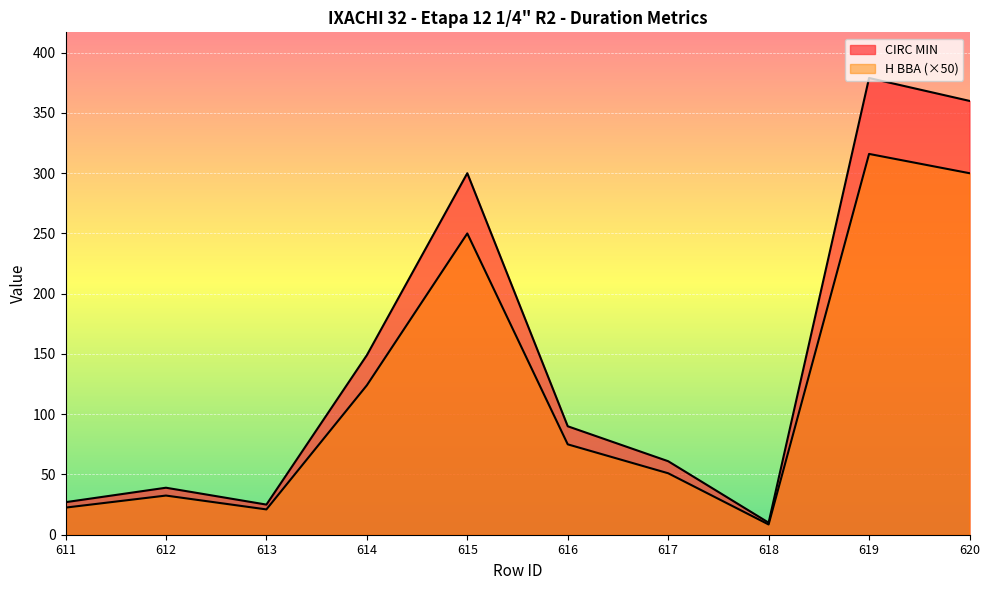

Between 611 and 618, which series saw the biggest shift?

CIRC MIN